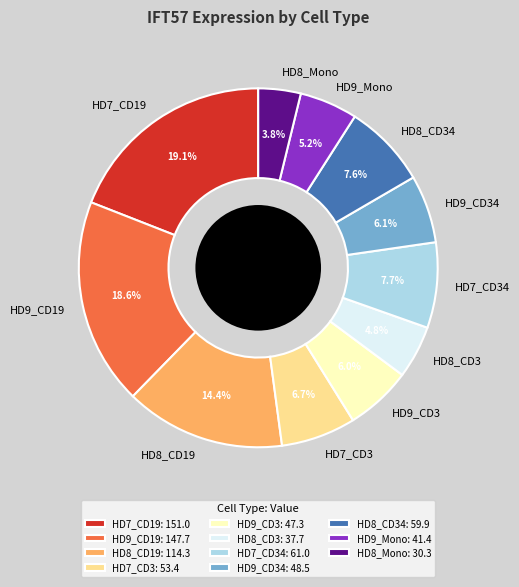

To the nearest percent, what portion does HD8_Mono represent?

4%